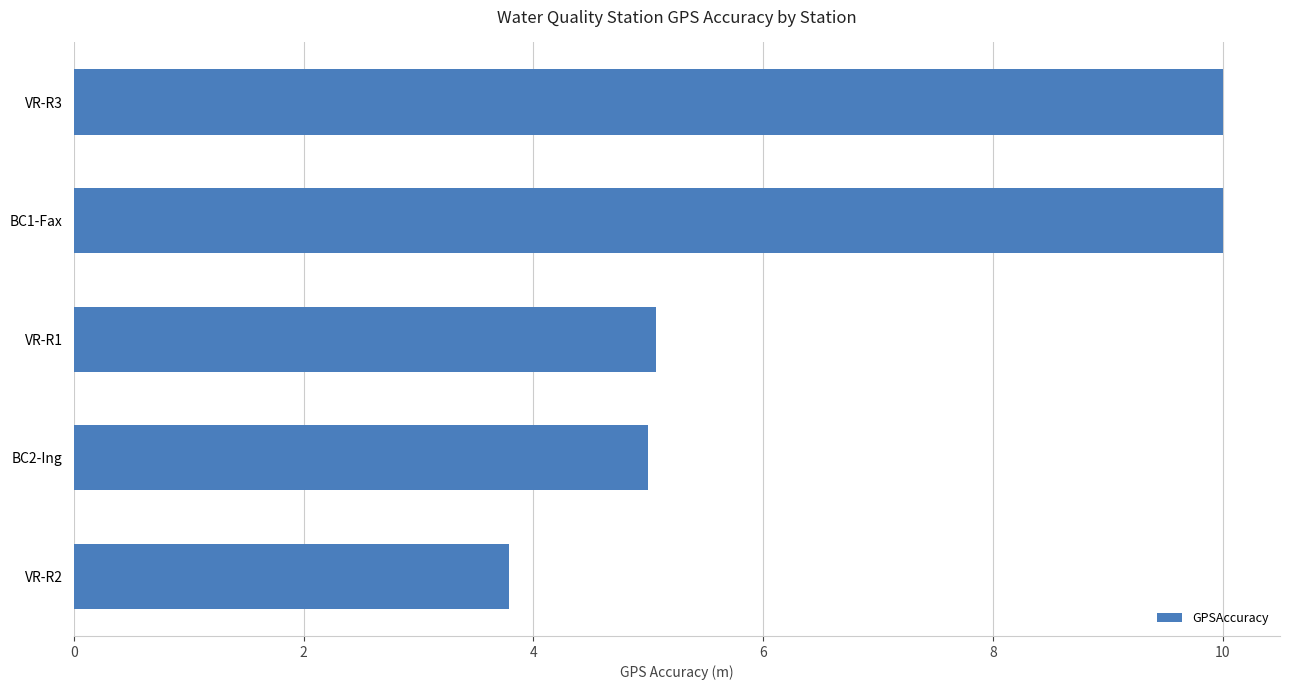

The value at BC2-Ing is 7.5. True or false?

False